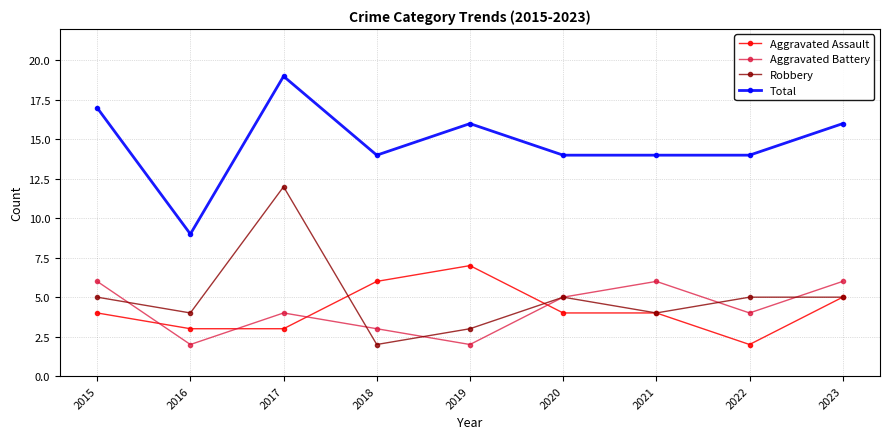

True or false: Aggravated Assault and Total cross at least once.

False